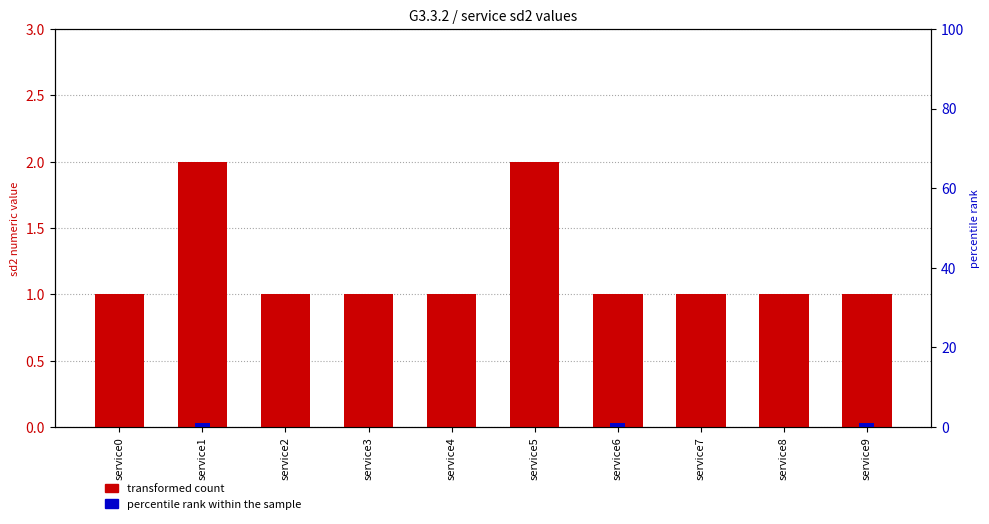

What is the sum of all transformed count values?

12